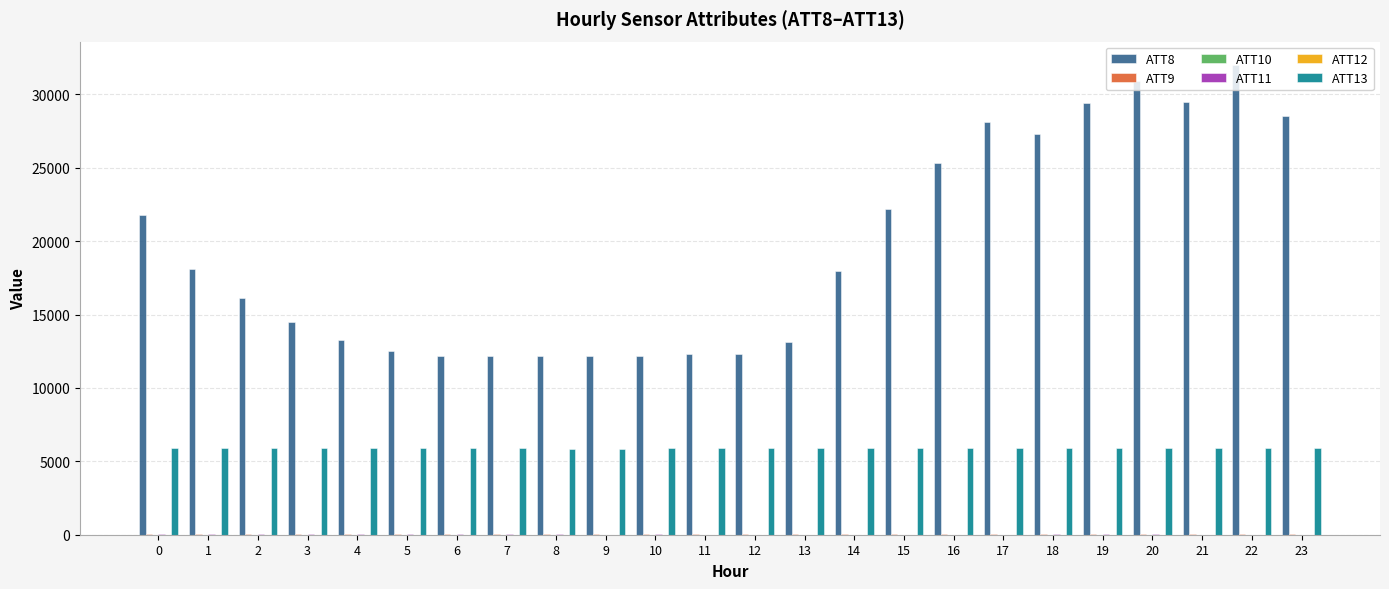

What is the average value of the ATT8 series?

19425.0